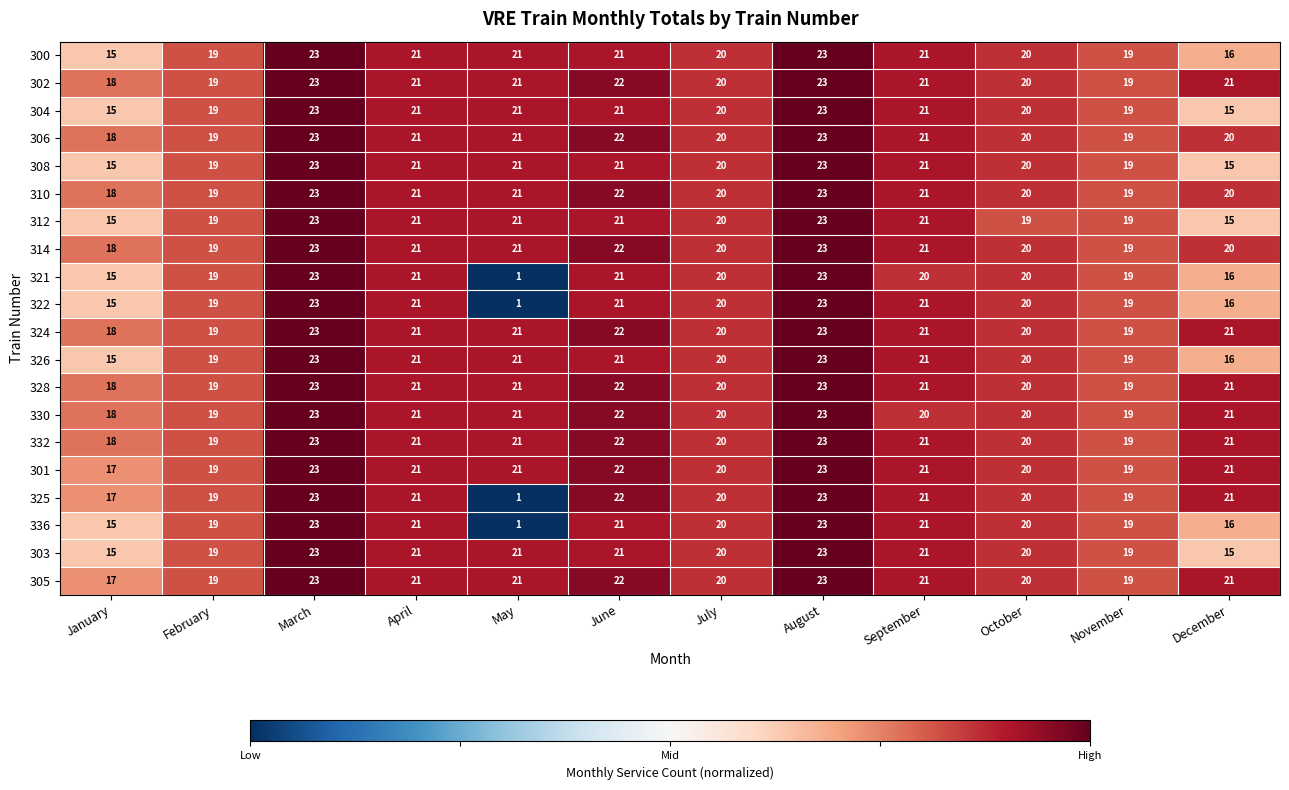

What is the greatest value displayed?

23